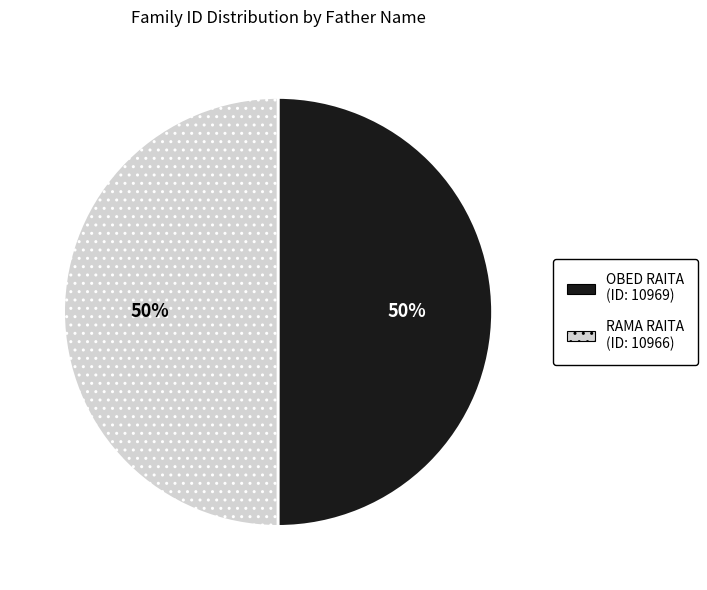

What is the ratio of the value at OBED RAITA to the value at RAMA RAITA?

1.0